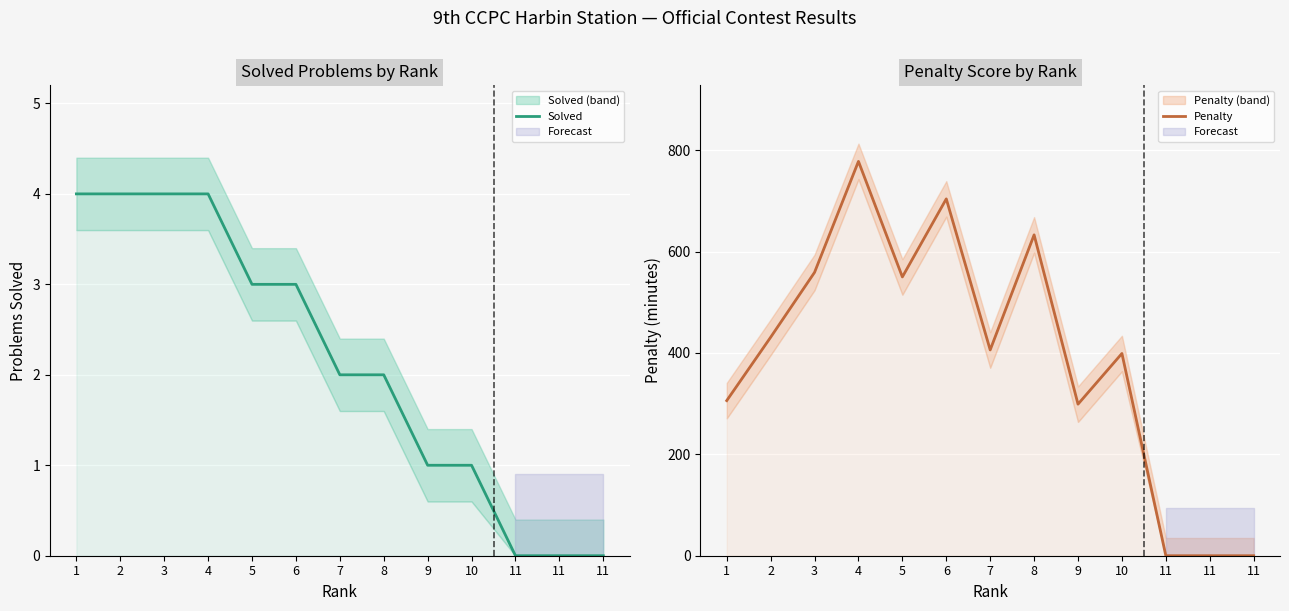

What is the difference between the maximum and minimum values in the Solved series?

4